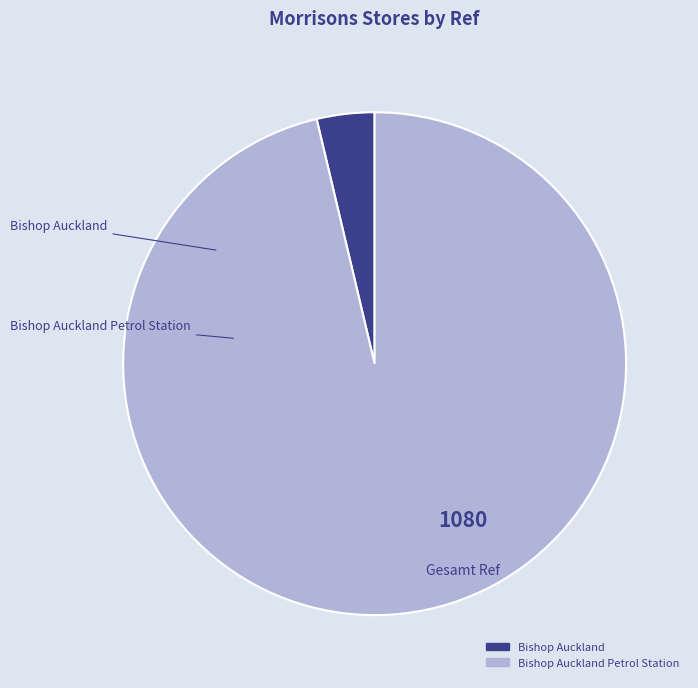

Is there a majority slice in this chart?

Yes